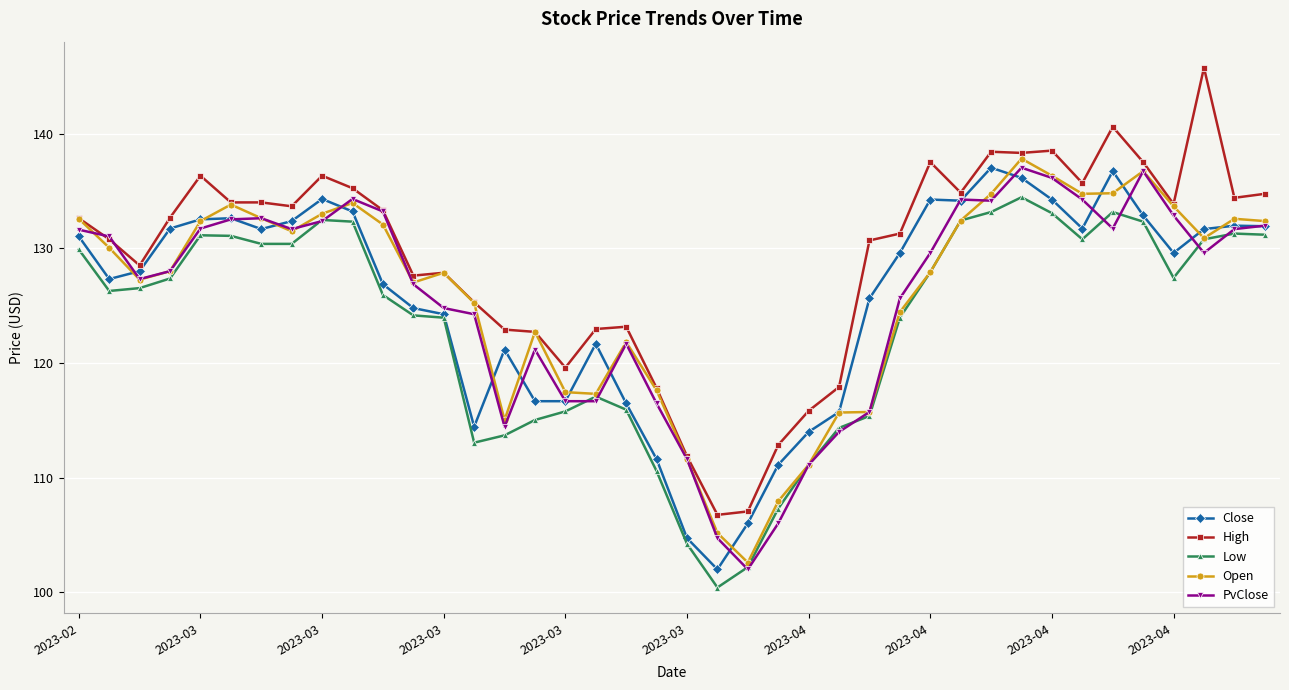

Which series has the largest total across all categories?

High